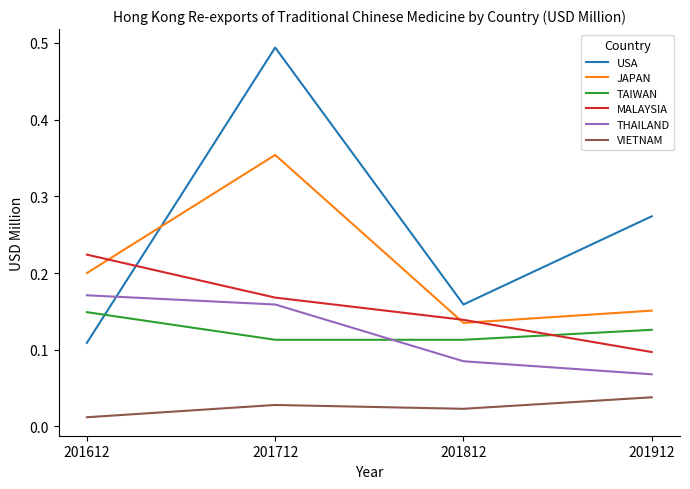

Which category has the lowest value in the VIETNAM series?

201612